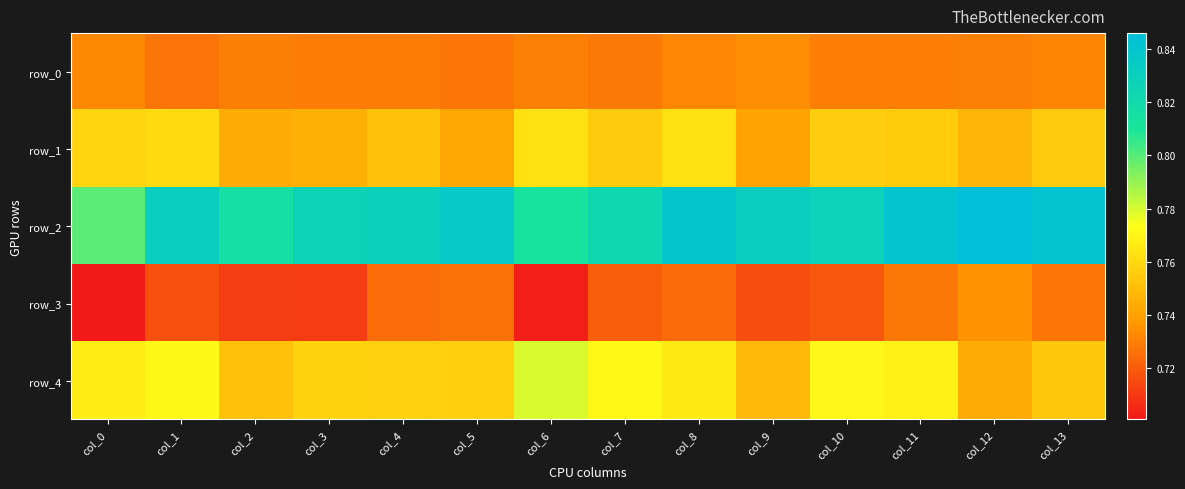

Is it true that row_2 equals 0.8 at col_5?

True